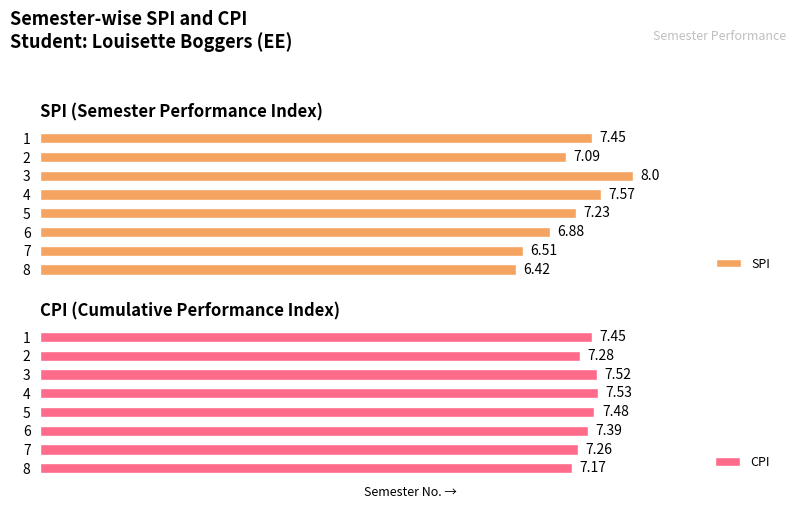

List the labels in order of SPI value, smallest first.

8, 7, 6, 2, 5, 1, 4, 3